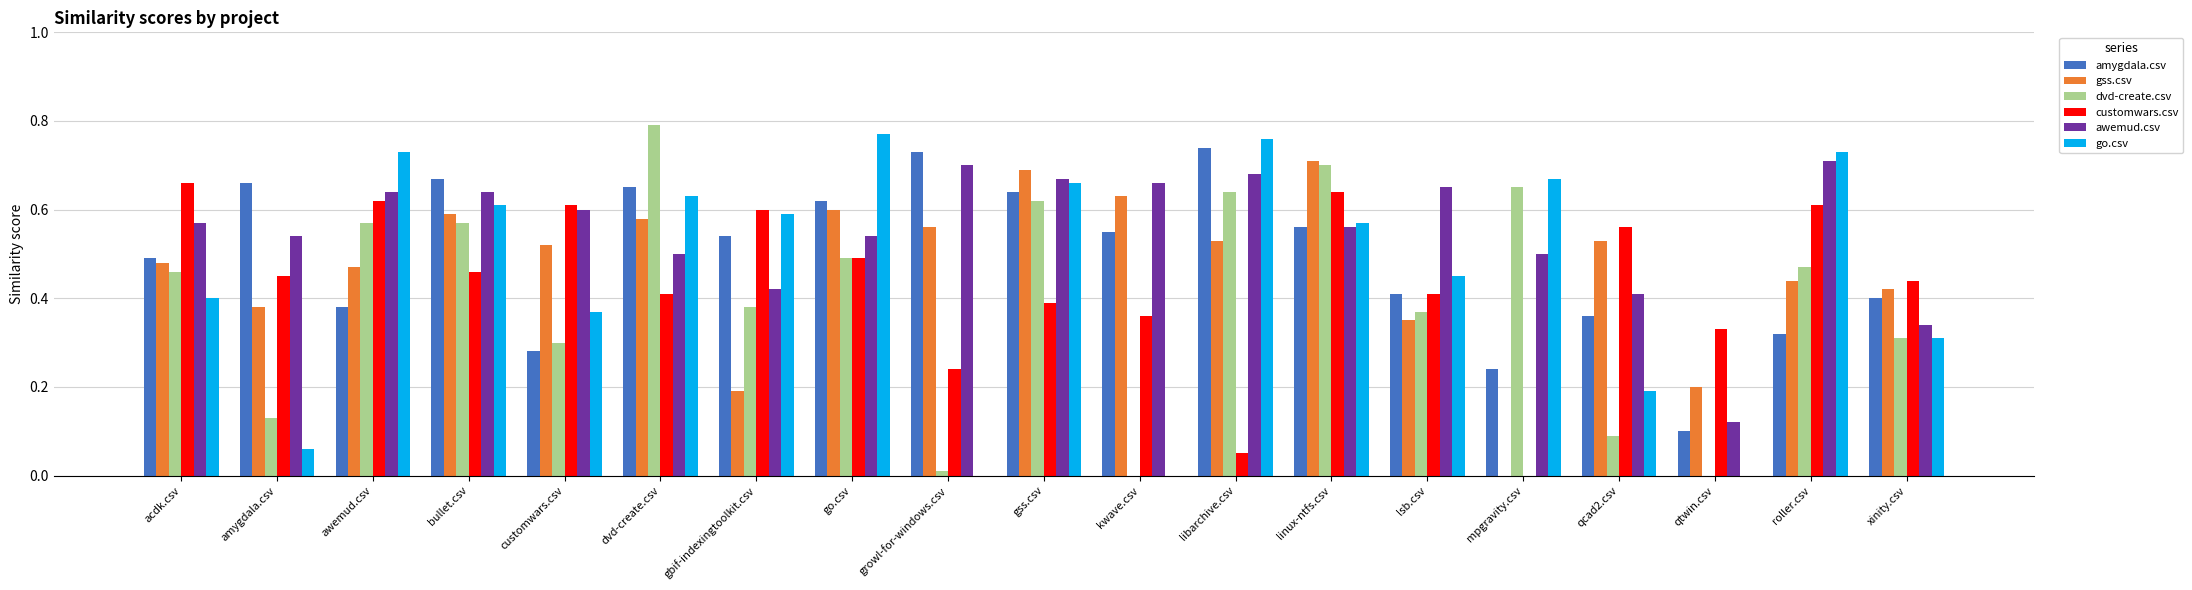

What is the total value across all series at acdk.csv?

3.1